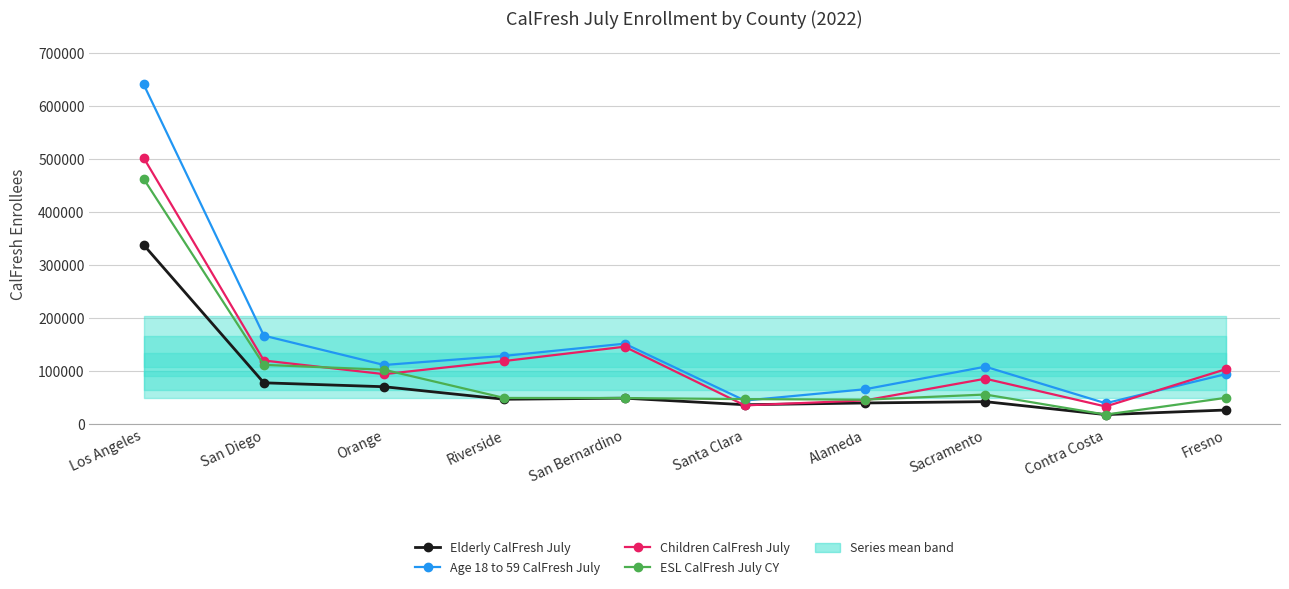

What is the maximum value shown in the chart?

640596